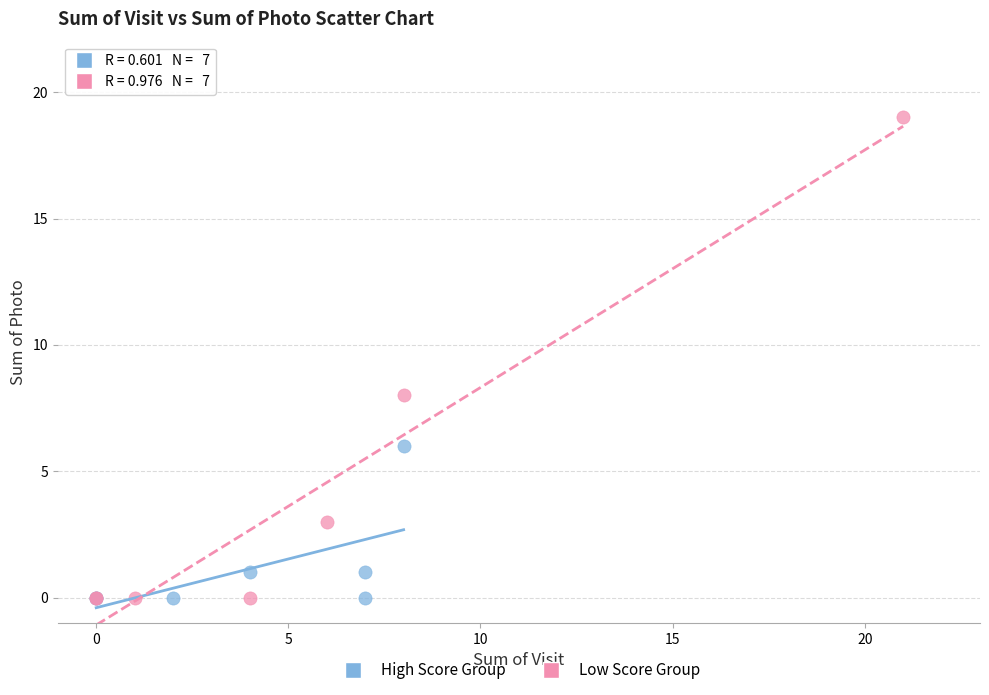

What are all the series names shown in the legend?

High Score Group, Low Score Group